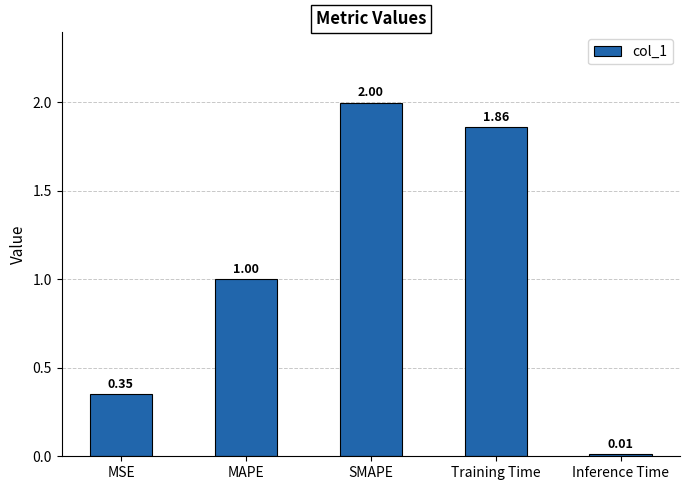

What is the greatest value displayed?

2.0